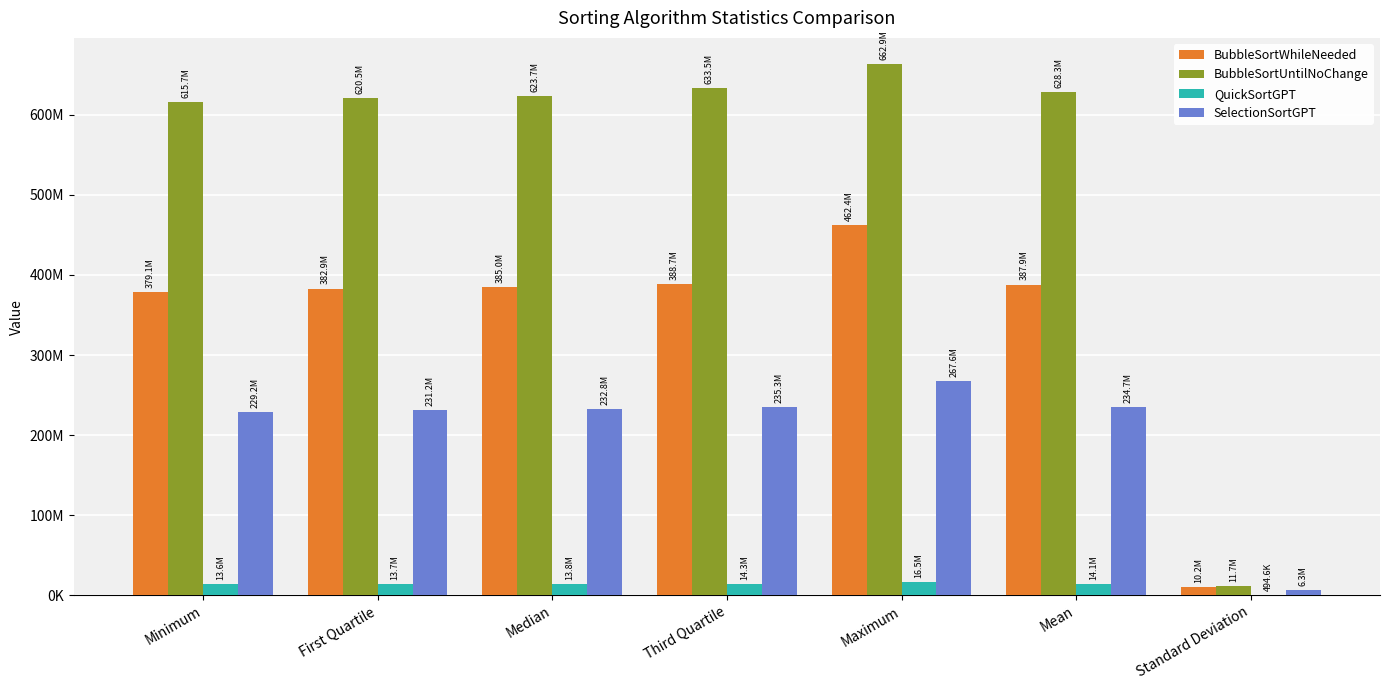

Is the value of BubbleSortWhileNeeded at Standard Deviation greater than the value of BubbleSortUntilNoChange at Standard Deviation?

No